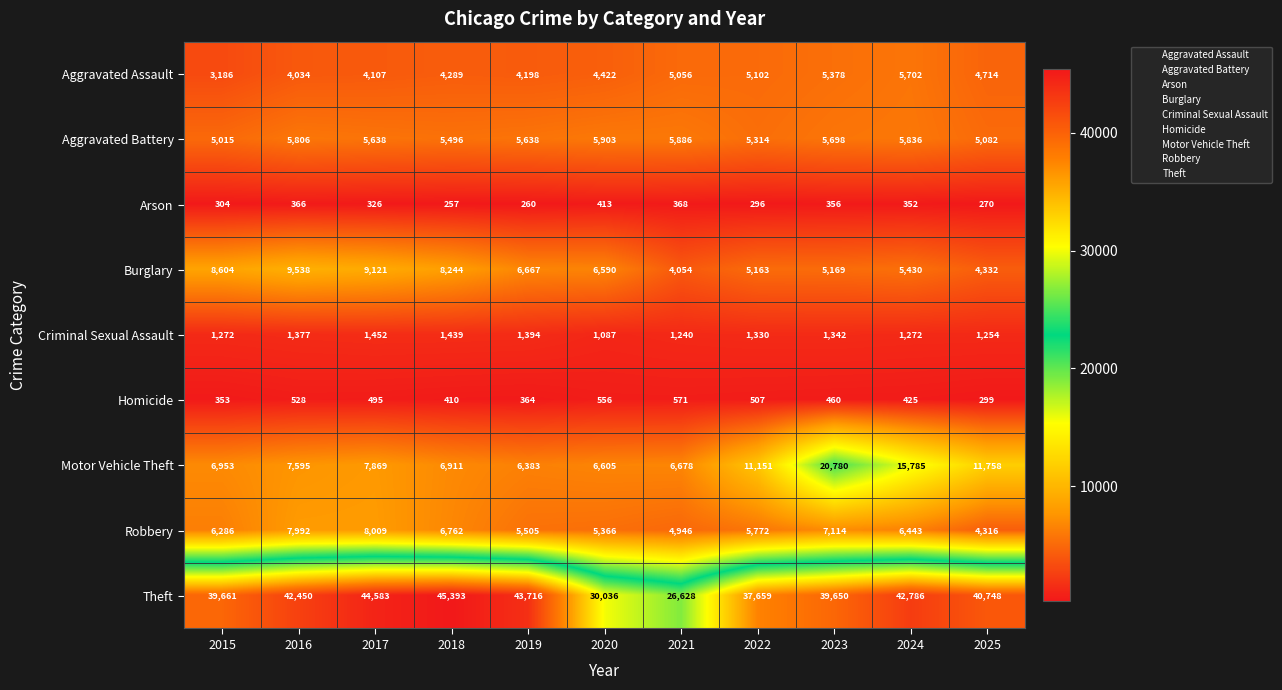

How many values in the Aggravated Assault series are below 4422?

5